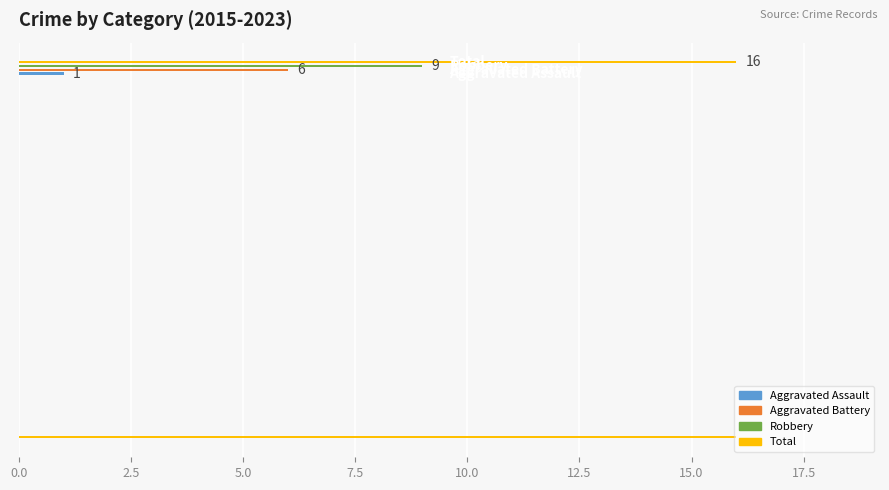

How many data points in Aggravated Battery are above 2?

3